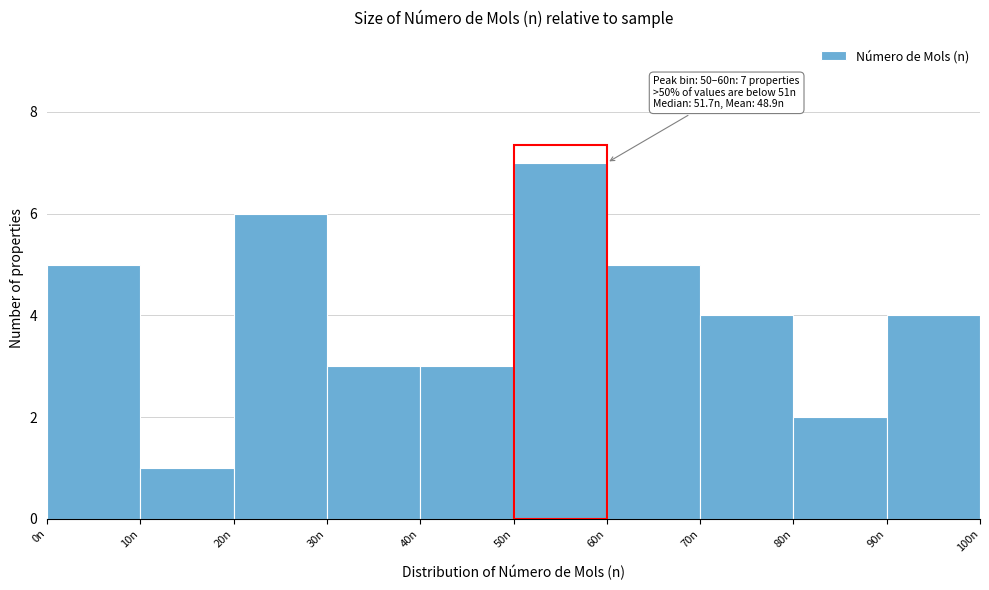

Over which range of the x-axis is the bar tallest?

50 to 60